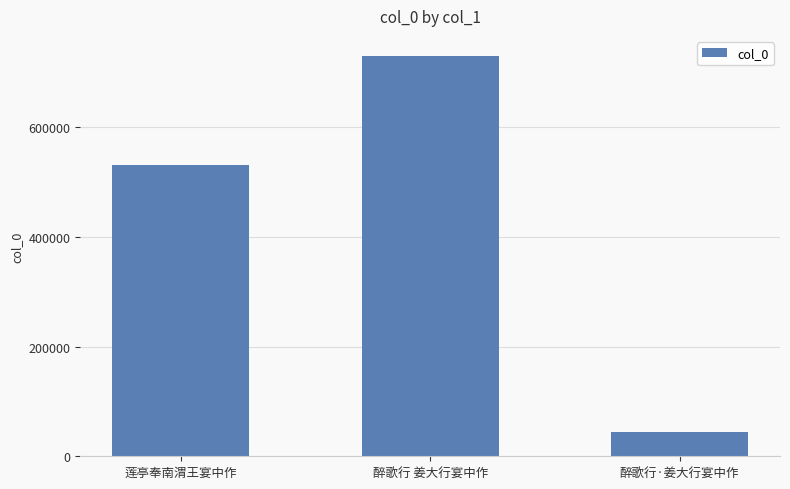

What is the smallest value displayed?

43809